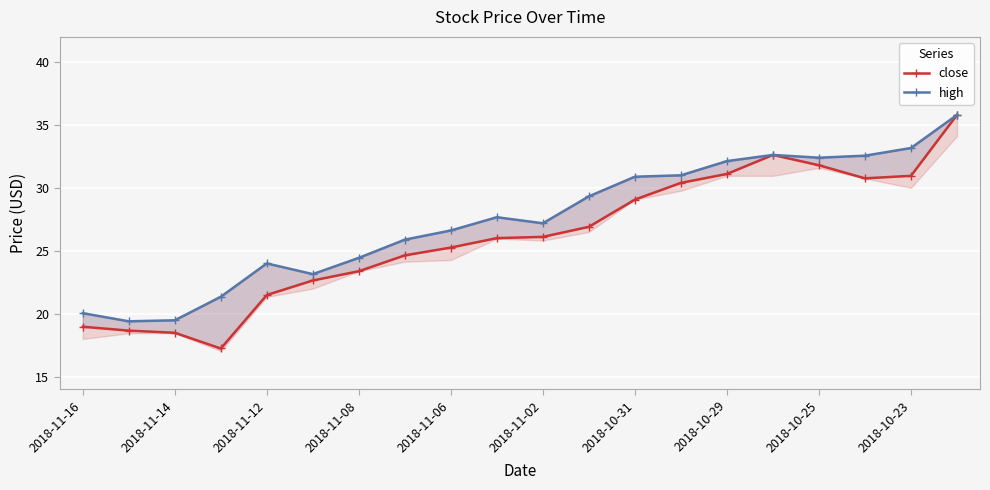

What is the average value of the high series?

27.5